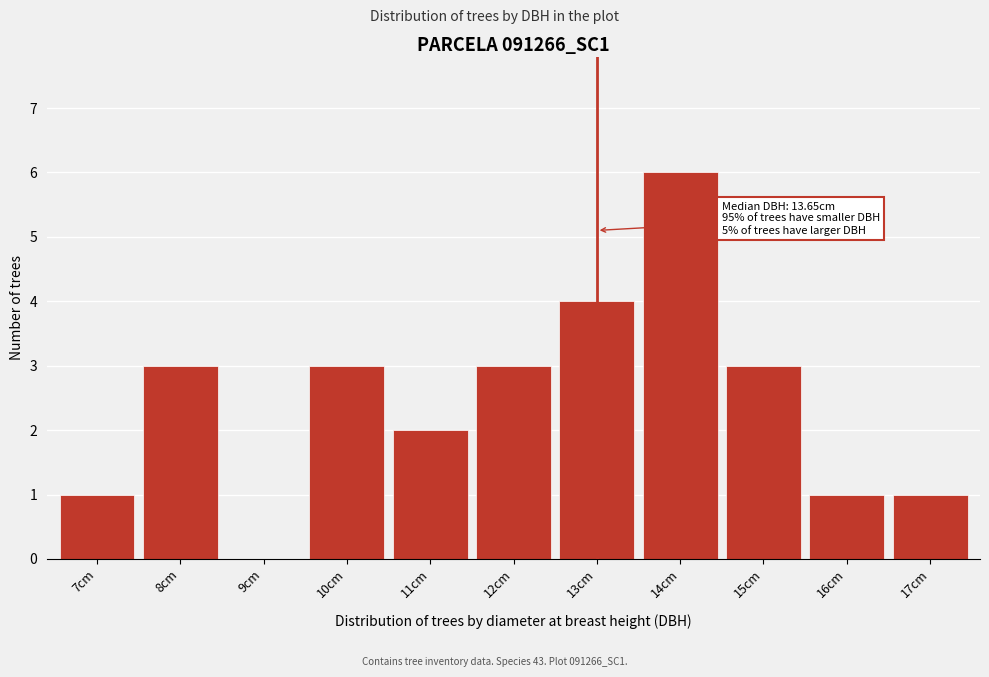

Reading right to left, extract all data points from this chart.

17cm=1	16cm=1	15cm=3	14cm=6	13cm=4	12cm=3	11cm=2	10cm=3	9cm=0	8cm=3	7cm=1